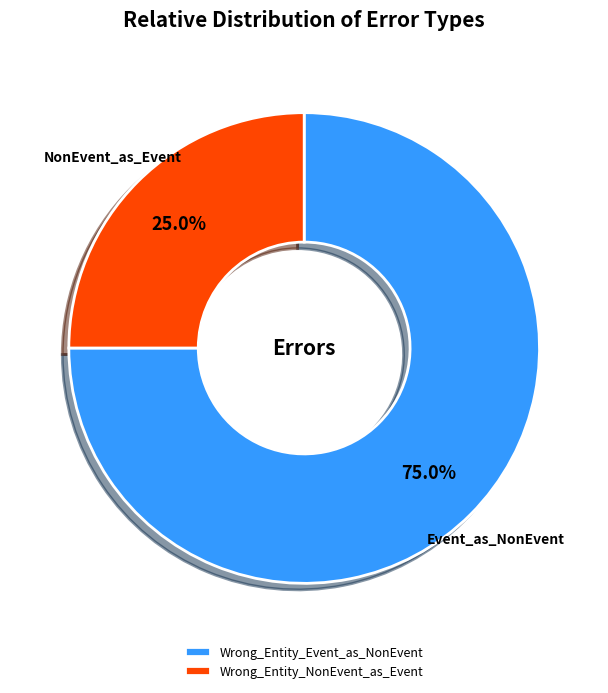

To the nearest percent, what is the difference between the Wrong_Entity_NonEvent_as_Event and Wrong_Entity_Event_as_NonEvent slice percentages?

50%